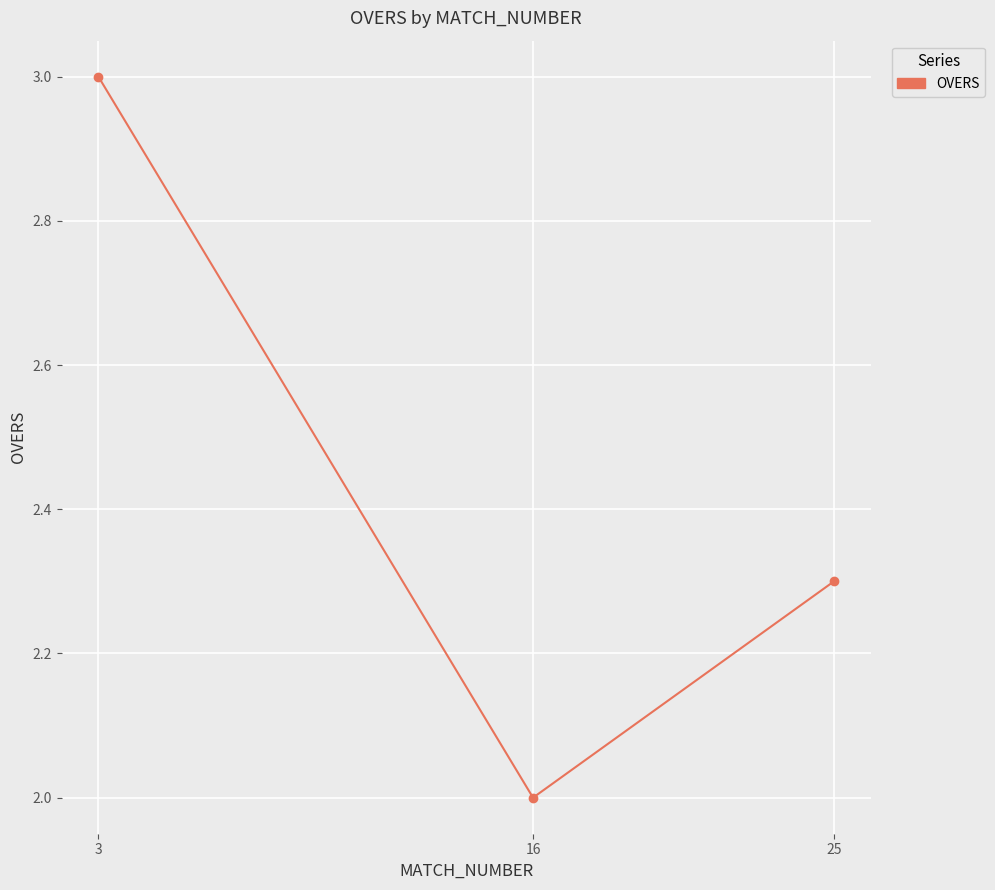

List the labels in order of value, largest first.

3, 25, 16